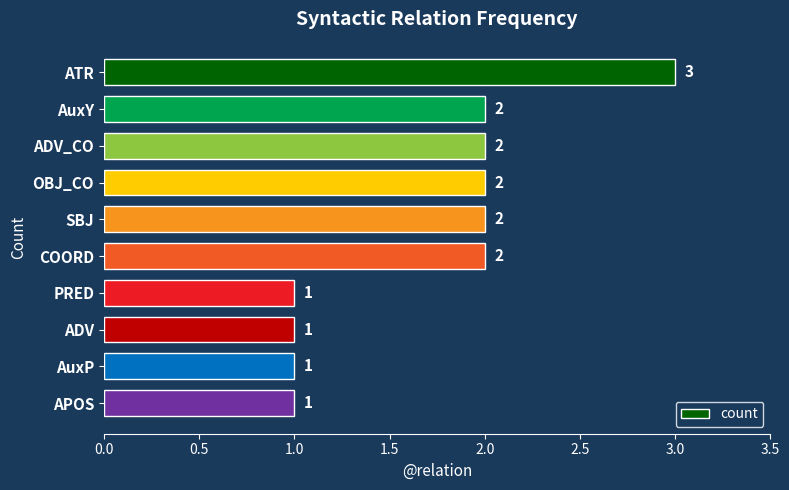

How many categories are shown in the chart?

10